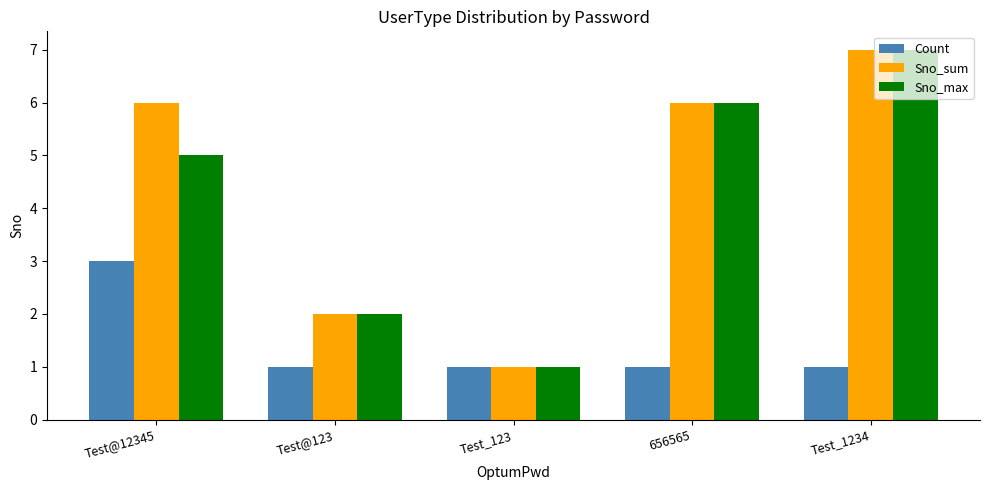

True or false: Sno_max has a value of 2 at Test@123.

True